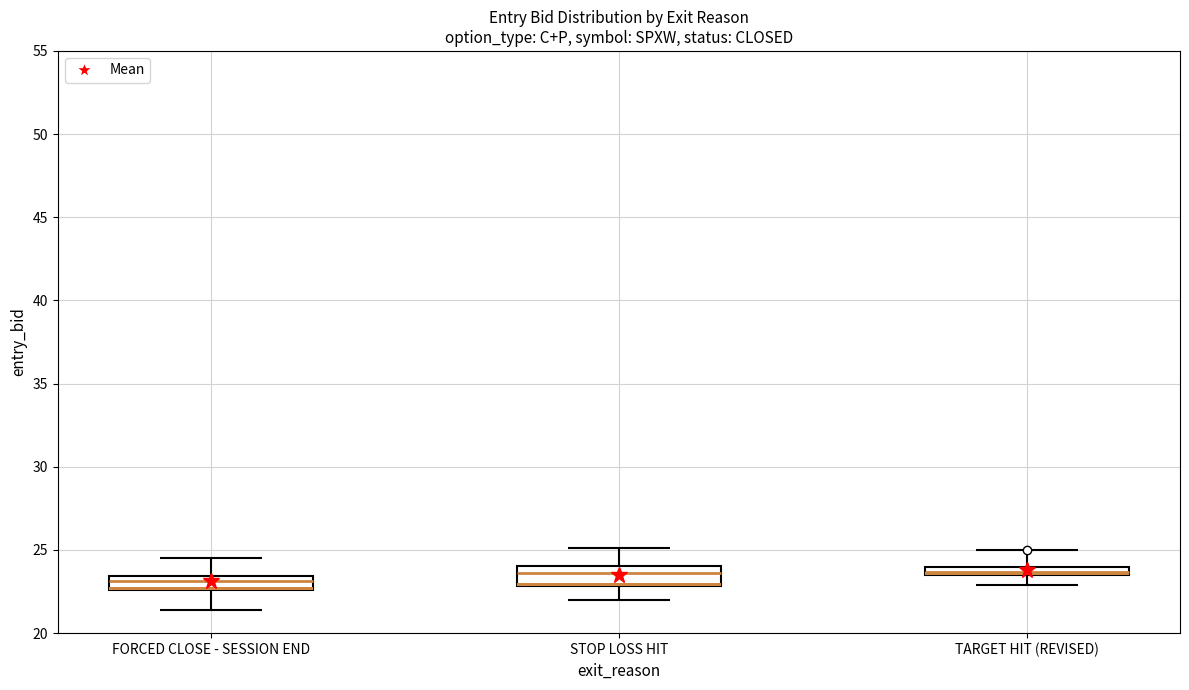

True or false: sl and straddle_value intersect in this chart.

False